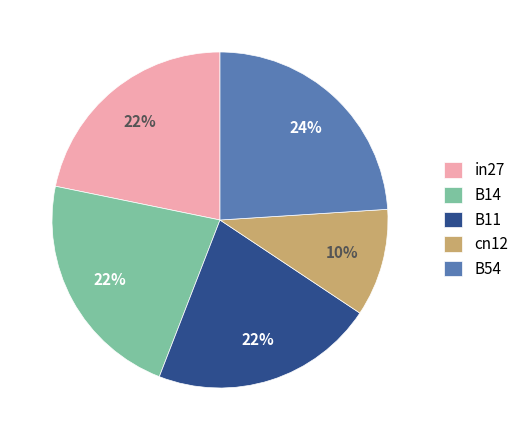

Do in27 and cn12 together represent more than half of the pie?

No